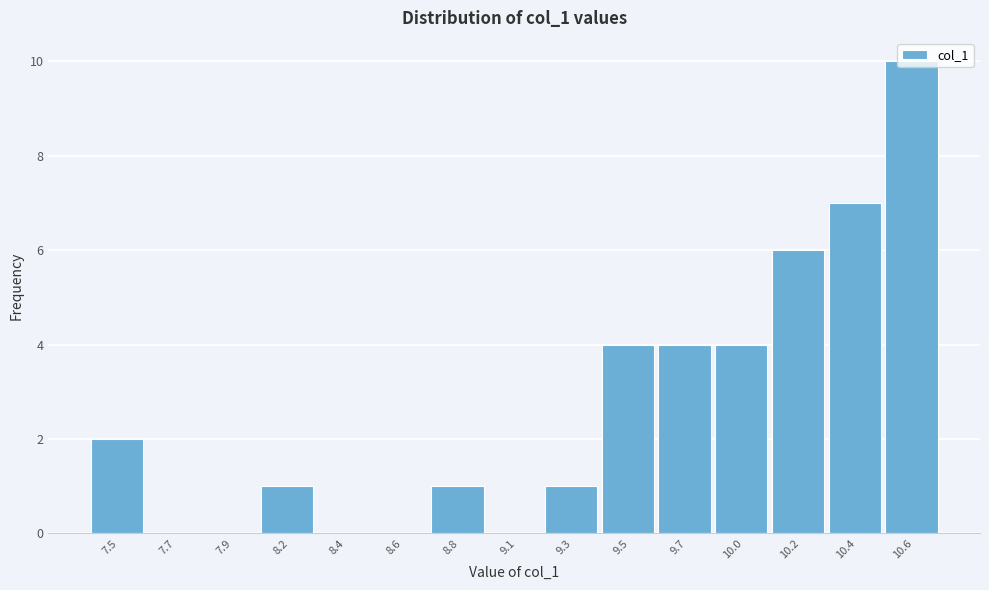

Which has a higher value, 7.9 or 10.4?

10.4